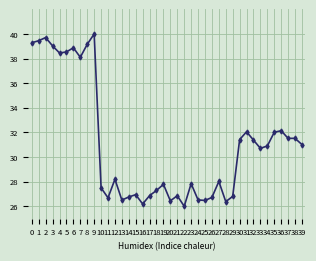

Count the number of categories in the chart.

40